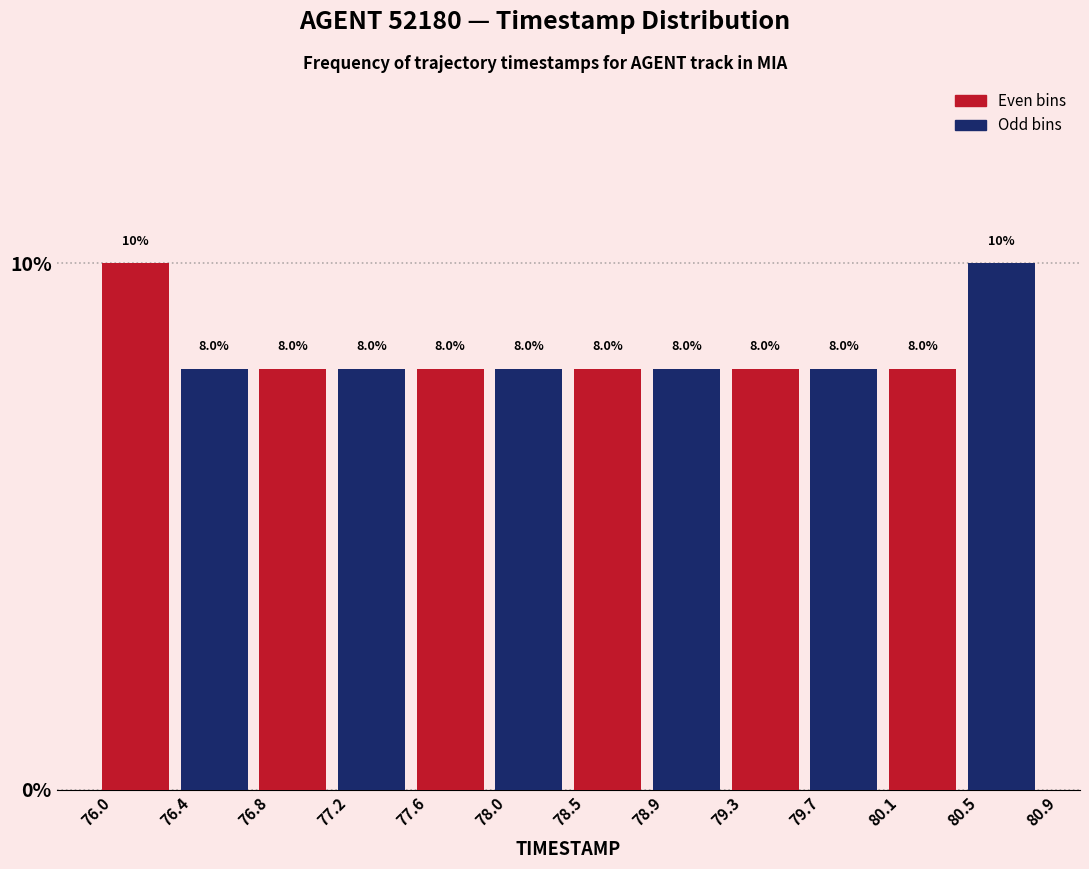

Reading left to right, list every bar in this chart as the range it spans on the x-axis followed by its height.

76.0 to 76.4: 10.0
76.4 to 76.8: 8.0
76.8 to 77.2: 8.0
77.2 to 77.6: 8.0
77.6 to 78.0: 8.0
78.0 to 78.5: 8.0
78.5 to 78.9: 8.0
78.9 to 79.3: 8.0
79.3 to 79.7: 8.0
79.7 to 80.1: 8.0
80.1 to 80.5: 8.0
80.5 to 80.9: 10.0